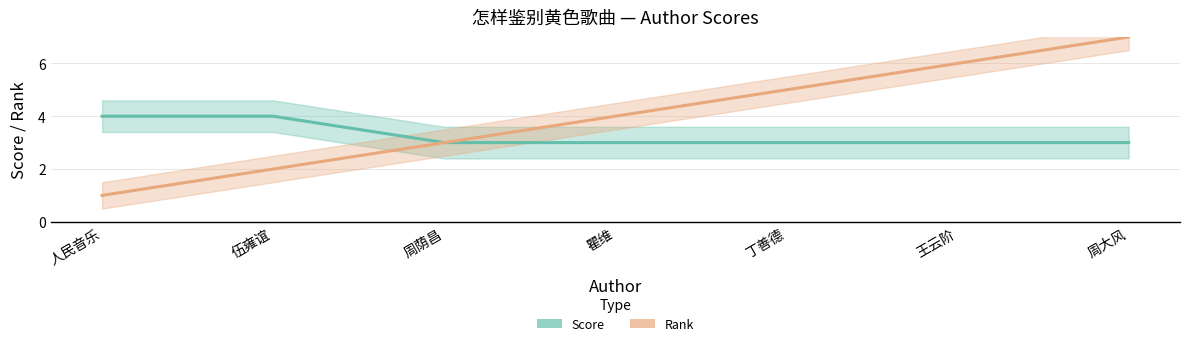

The Score series shows 6 at 人民音乐. True or false?

False